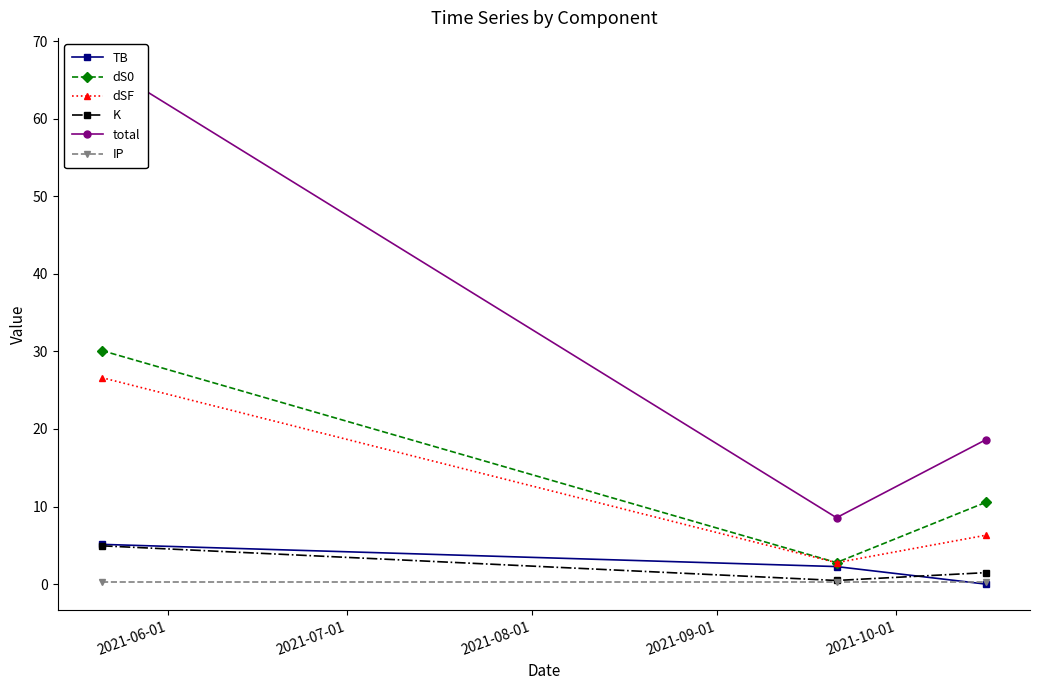

What is the maximum value for dS0?

30.1